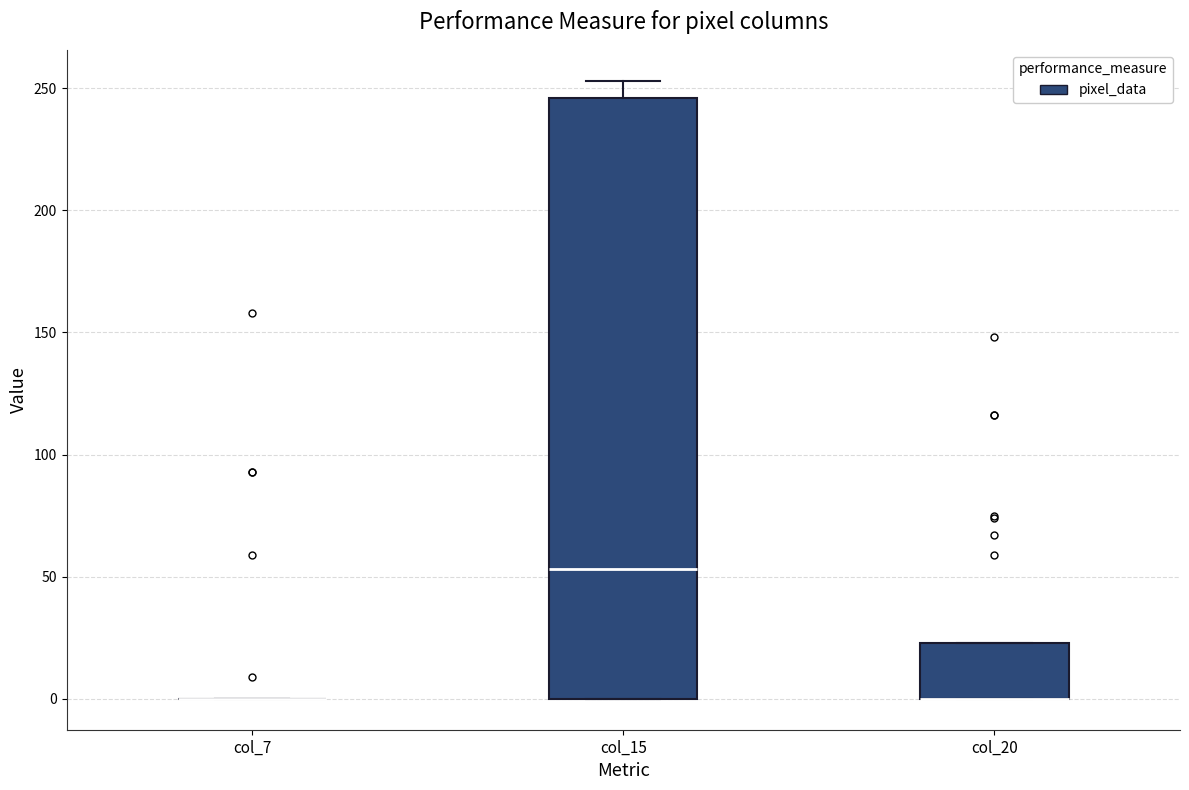

Comparing the boxes themselves (not the whiskers), which one is the tallest?

col_15